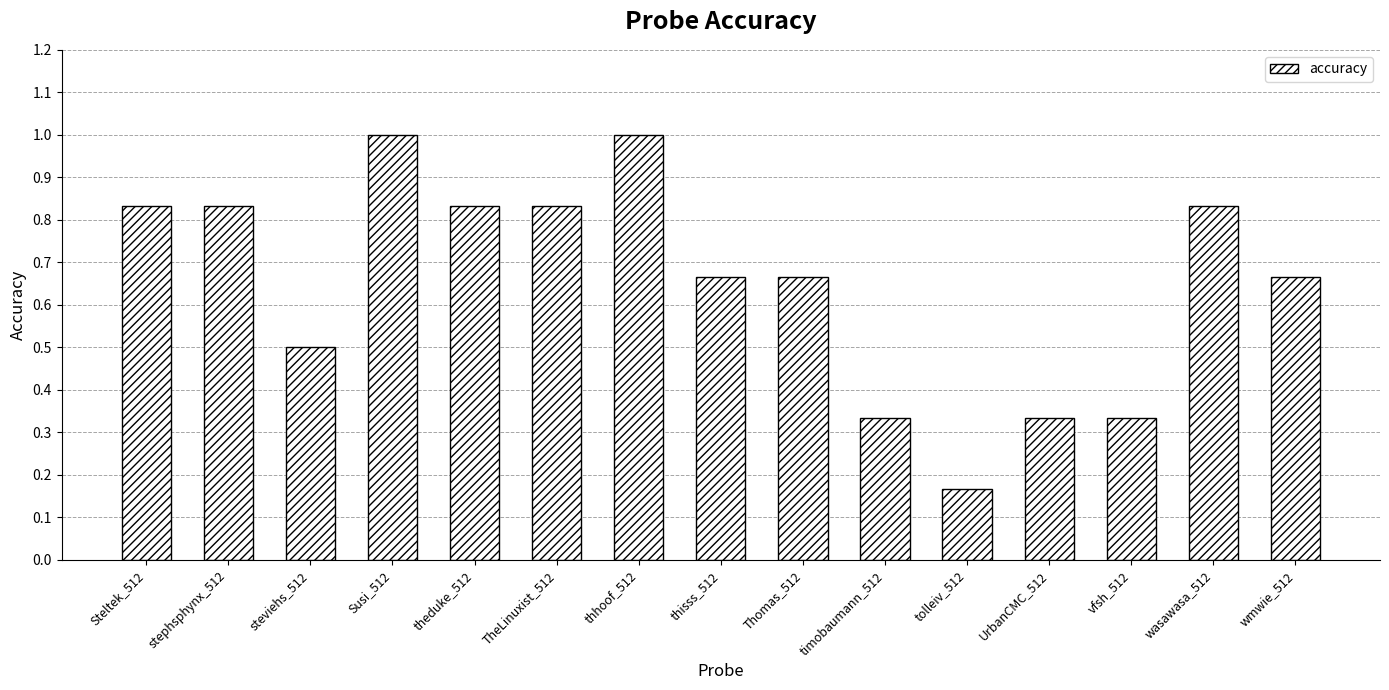

What is the sum of the values at TheLinuxist_512 and vfsh_512?

1.2